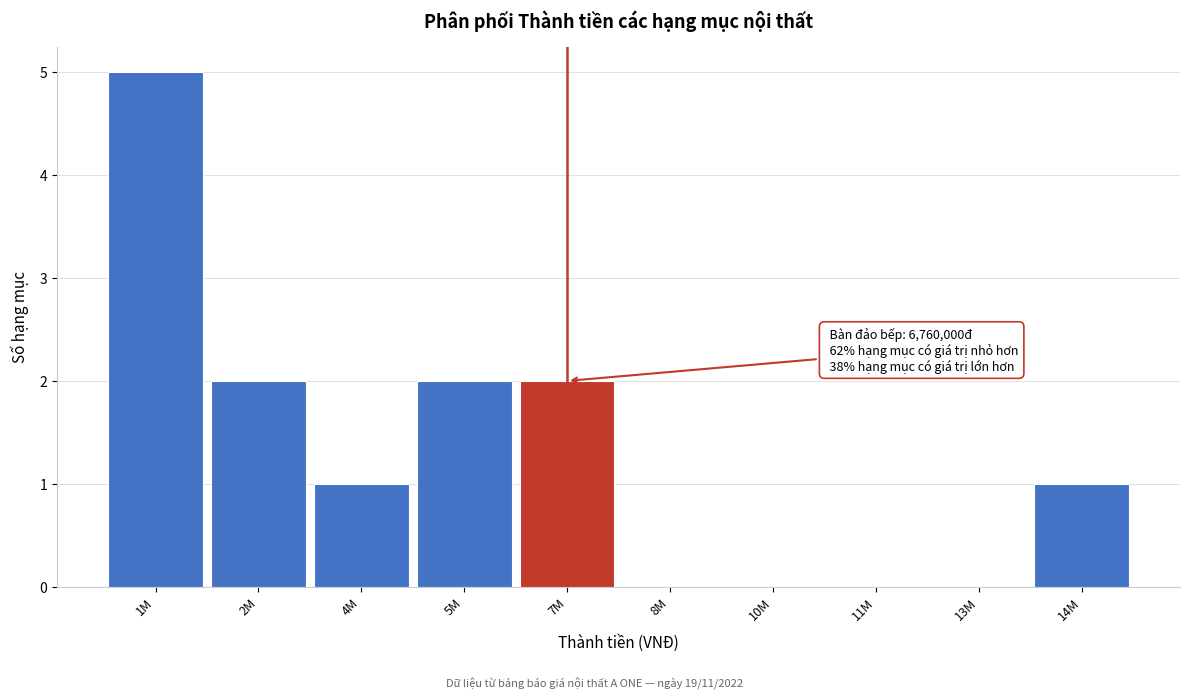

Reading left to right, what are all the values shown in this chart?

1M=5	2M=2	4M=1	5M=2	7M=2	8M=0	10M=0	11M=0	13M=0	14M=1